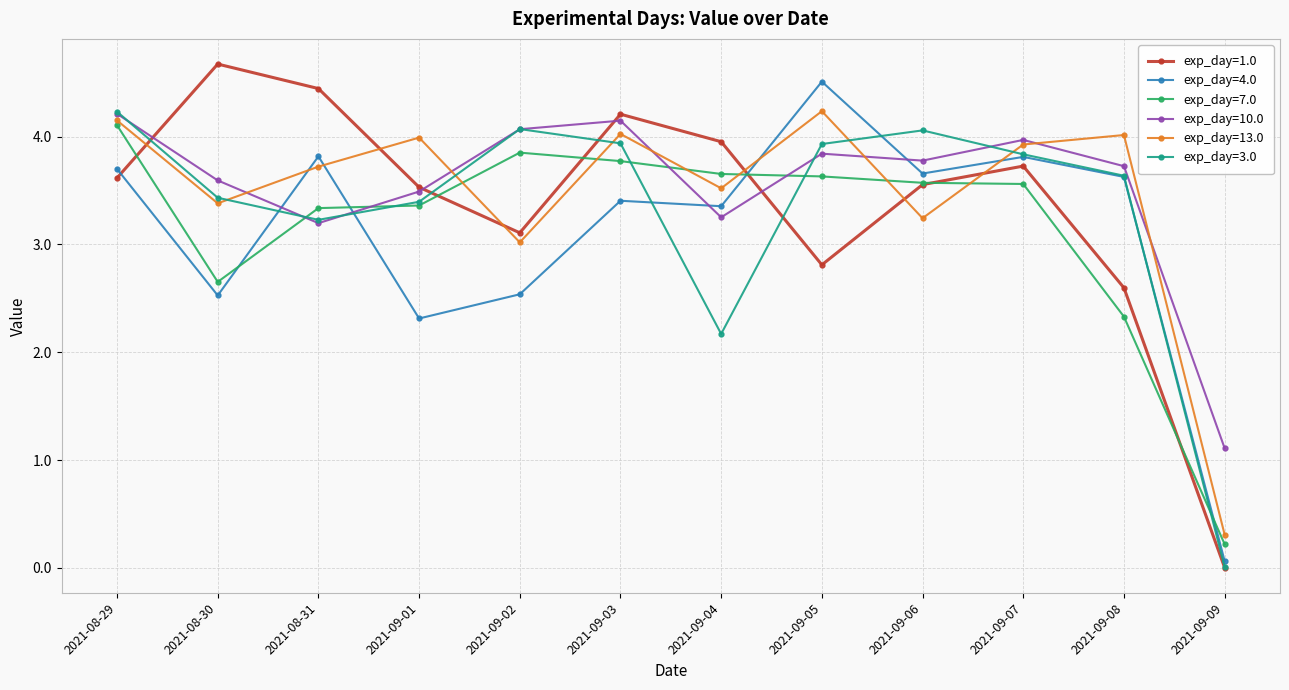

Where is the first local maximum for exp_day=10.0?

2021-09-03